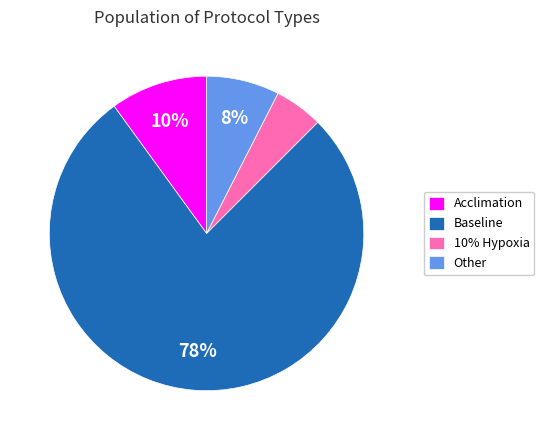

Does Baseline represent more than half of the total?

Yes